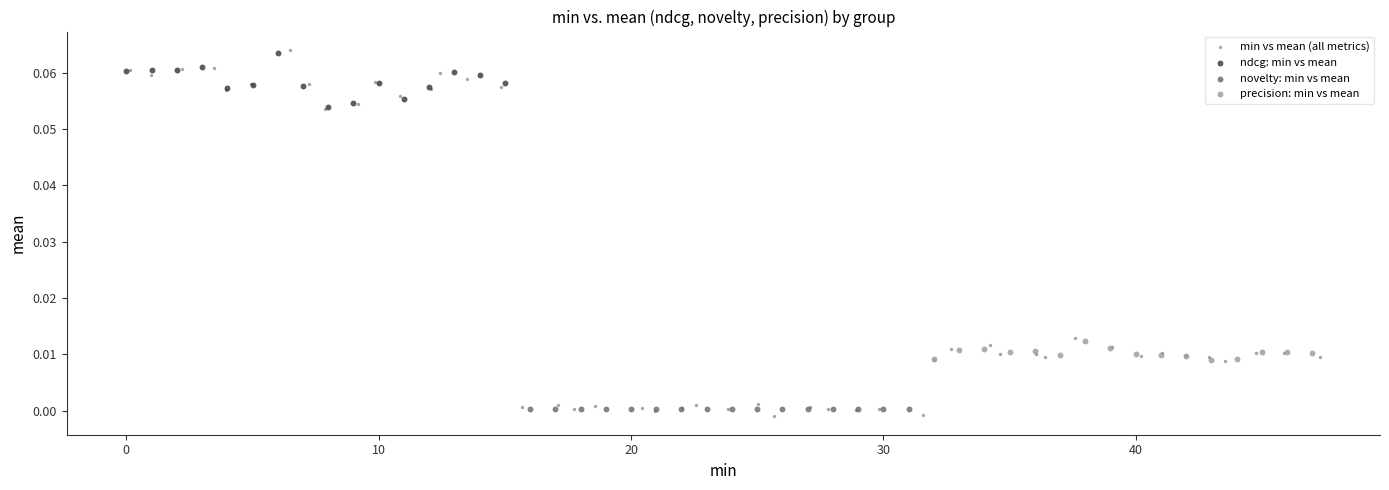

Which series reaches the minimum Y coordinate?

min vs mean (all metrics)